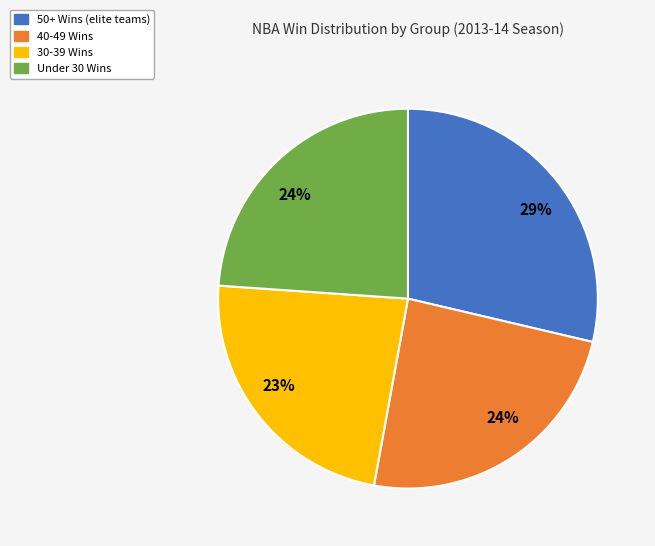

Count the number of slices in the pie.

4